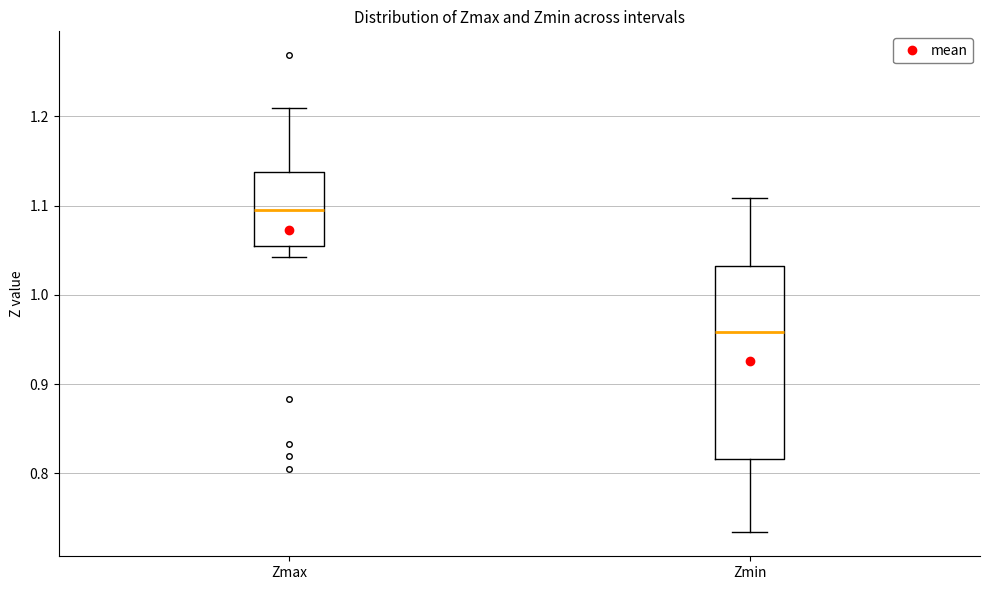

Reading left to right, transcribe this box plot: for each box, give where its median line is, the range the box spans, and where its two whiskers end, as read against the y-axis. The values are not printed on the chart, so give them approximately, as read against the axis.

Zmax: median 1.10, box 1.06 to 1.14, whiskers 1.04 to 1.21
Zmin: median 0.96, box 0.82 to 1.03, whiskers 0.73 to 1.11